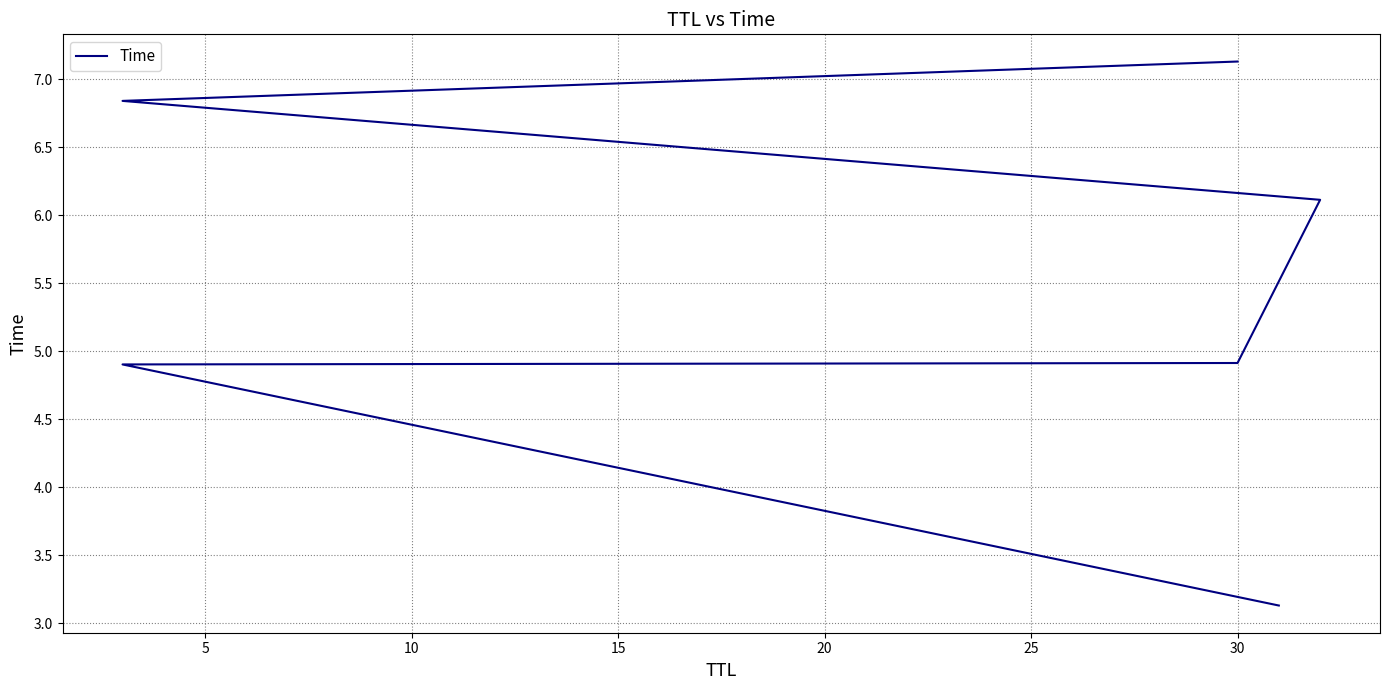

What is the sum of the values at 25 and 15?

13.2